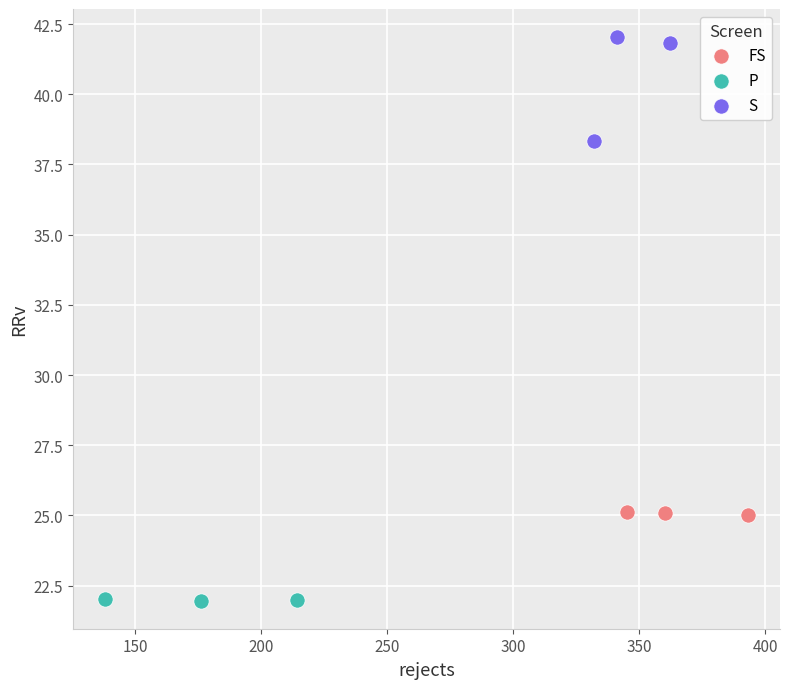

Which series contains the lowest Y value?

P